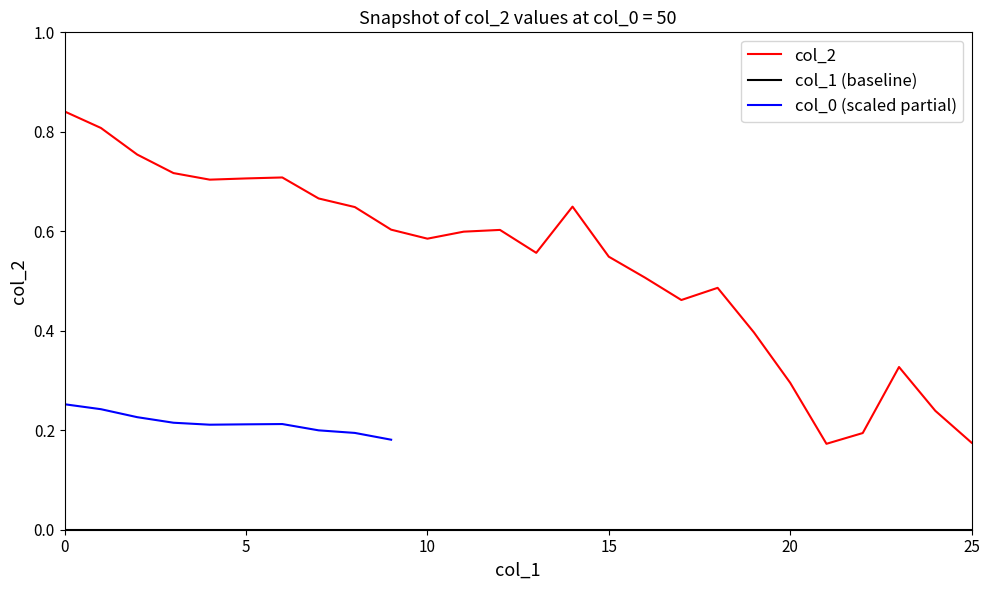

Which label corresponds to the smallest value in the chart?

21